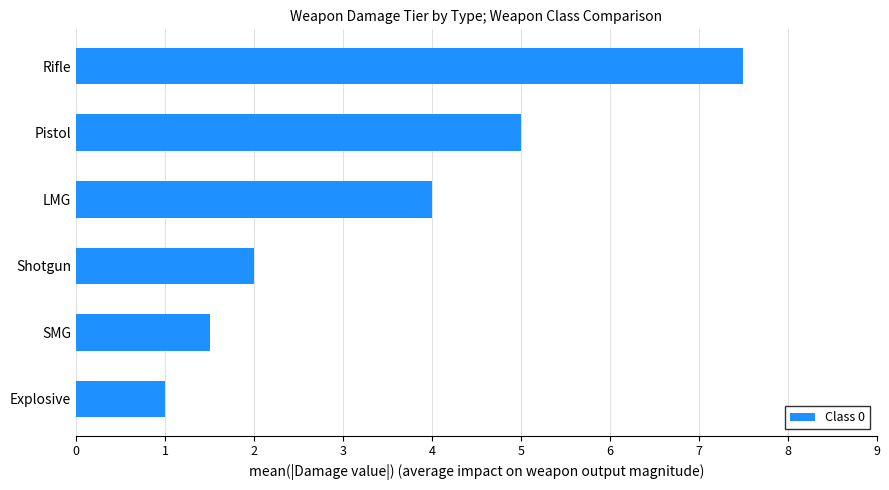

List the labels in order of value, smallest first.

Explosive, SMG, Shotgun, LMG, Pistol, Rifle